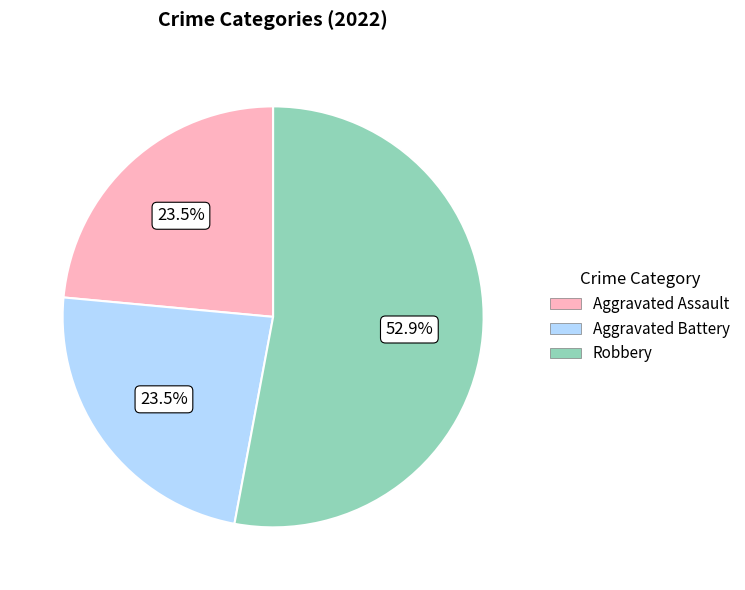

Is there any slice that represents more than half of the pie?

Yes